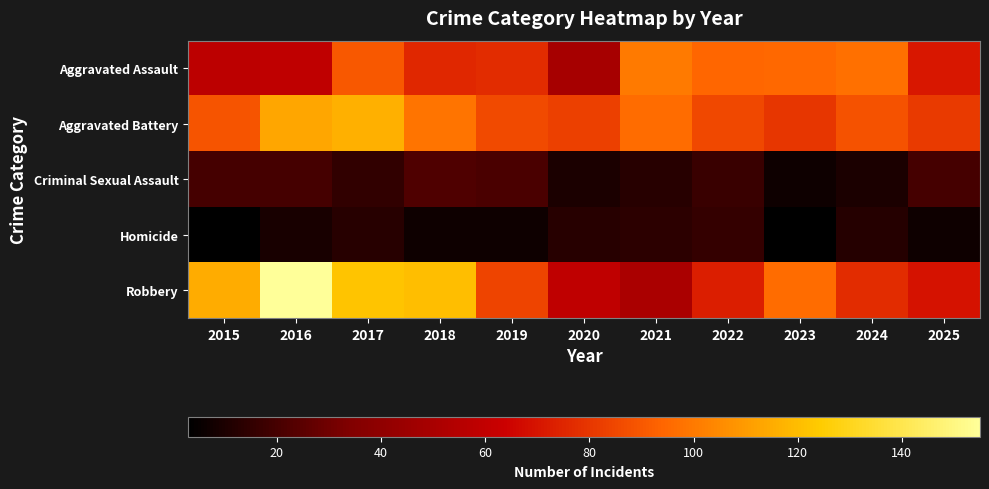

List the series in order of their peak value, lowest first.

Homicide, Criminal Sexual Assault, Aggravated Assault, Aggravated Battery, Robbery